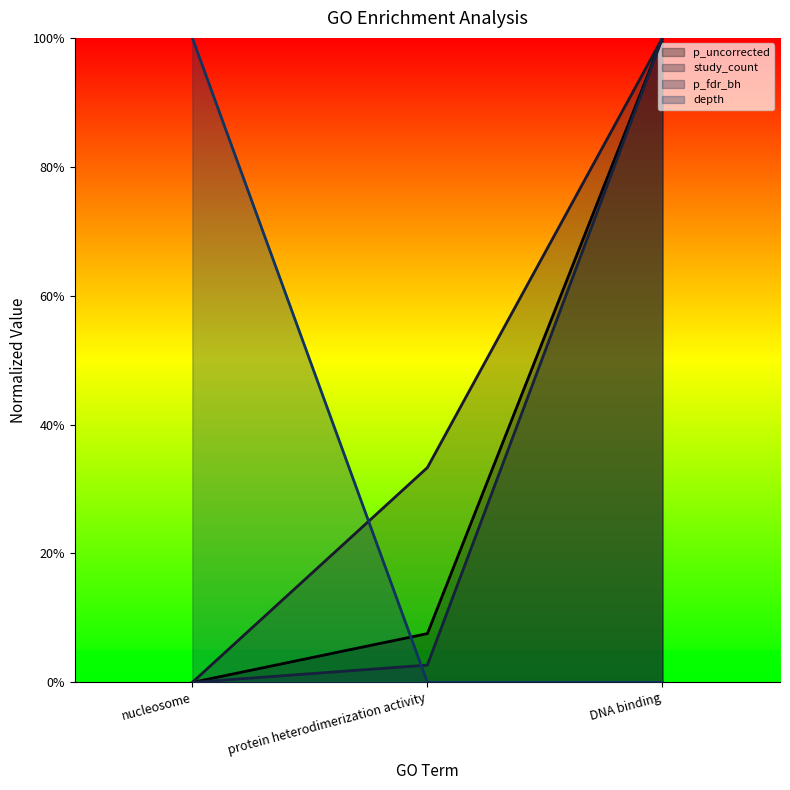

How many lines are shown in the chart?

4